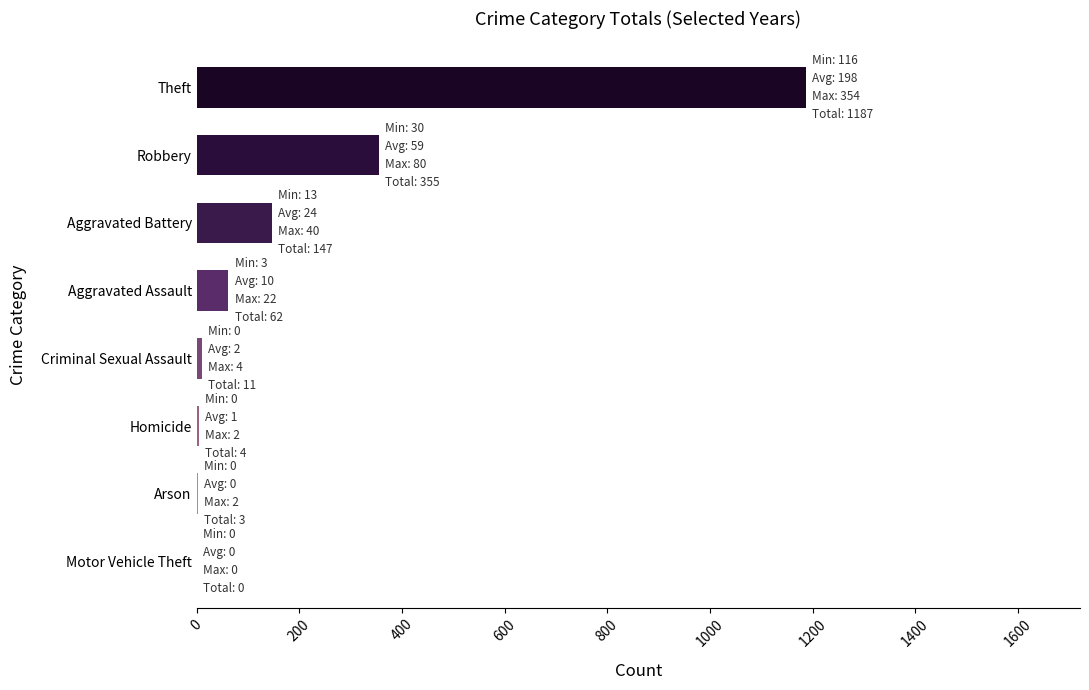

Which category has the highest value across all series?

Theft